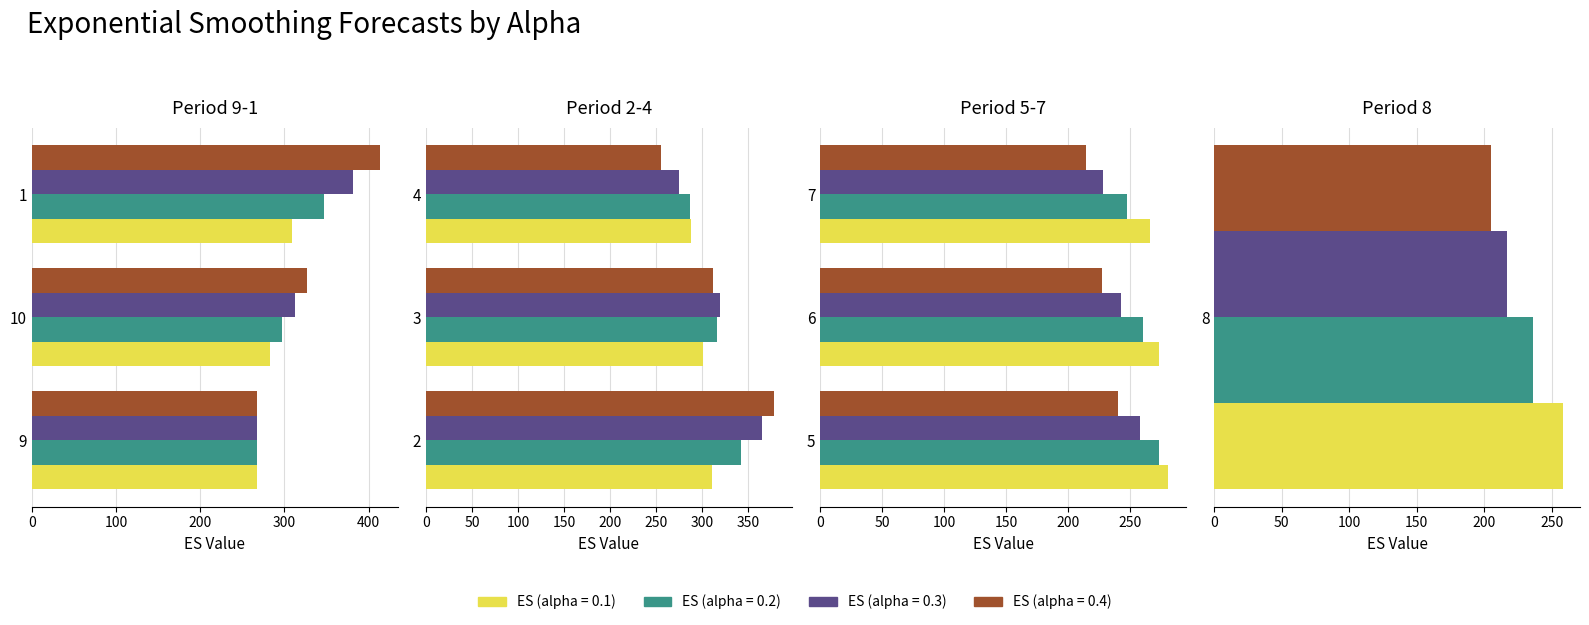

How many data points in ES (alpha = 0.2) are less than 287?

5